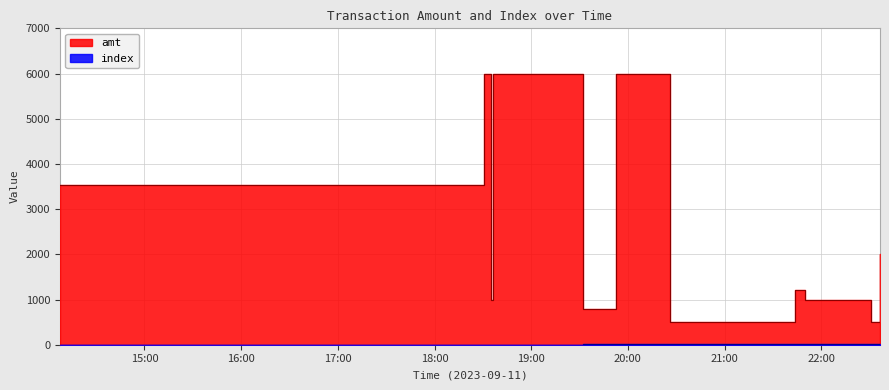

Reading left to right, list all the values displayed in this chart.

amt: 3538.0	6000.0	1000.0	6000.0	6000.0	799.9	6000.0	511.0	1200.0	1000.0	1000.0	500.0	2000.0
index: 0.0	1.0	2.0	3.0	4.0	5.0	6.0	7.0	8.0	9.0	10.0	11.0	12.0